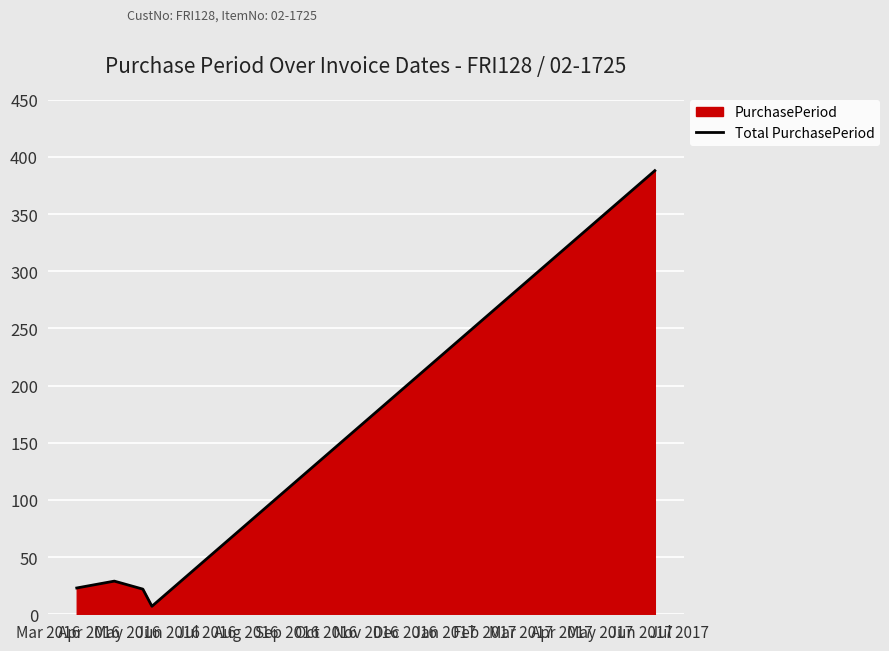

True or false: the data has more than 0 interior local peaks.

True